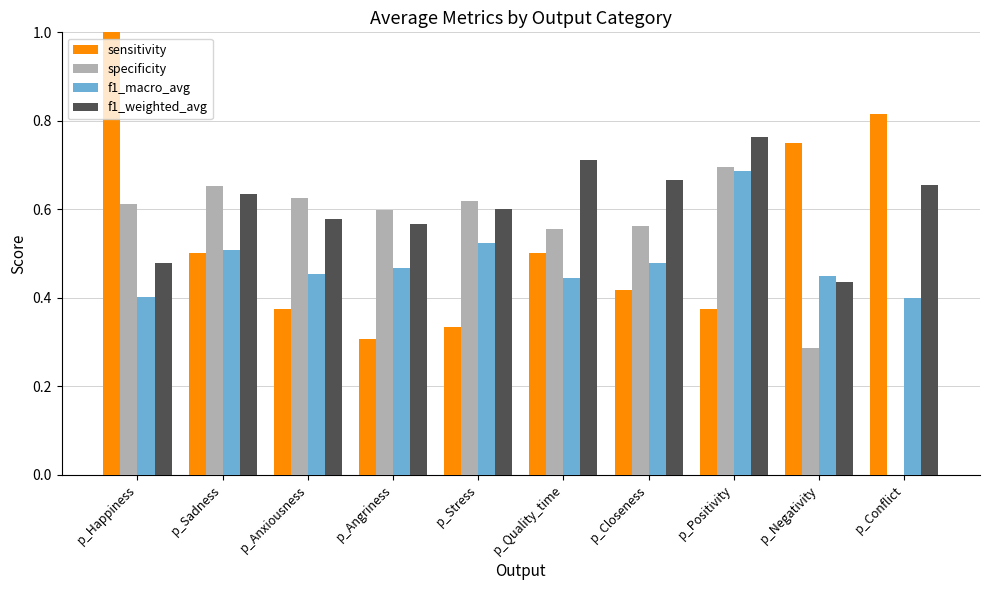

Is the value of sensitivity at p_Closeness greater than the value of specificity at p_Sadness?

No